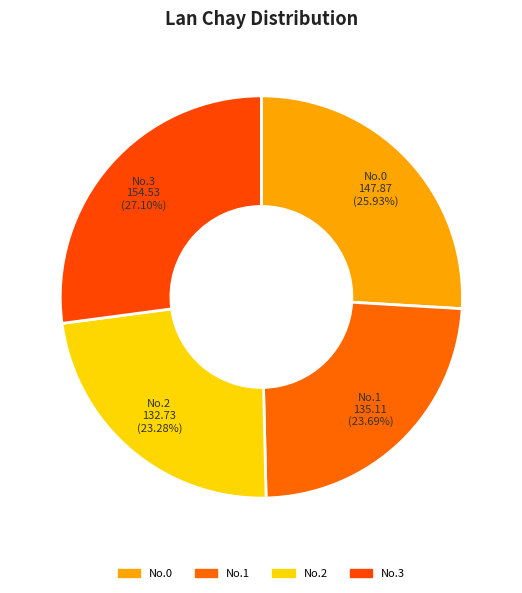

Between No.0 and No.2, which is larger?

No.0